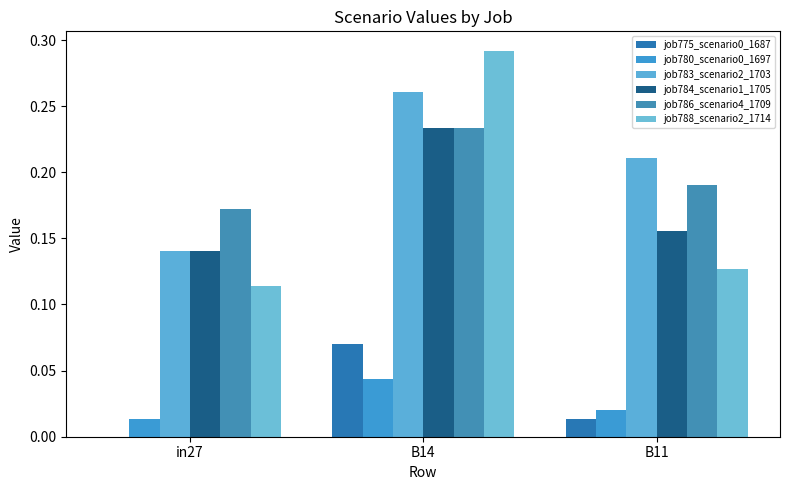

Reading left to right, extract all data points from this chart.

job775_scenario0_1687: in27=0.0	B14=0.1	B11=0.0
job780_scenario0_1697: in27=0.0	B14=0.0	B11=0.0
job783_scenario2_1703: in27=0.1	B14=0.3	B11=0.2
job784_scenario1_1705: in27=0.1	B14=0.2	B11=0.2
job786_scenario4_1709: in27=0.2	B14=0.2	B11=0.2
job788_scenario2_1714: in27=0.1	B14=0.3	B11=0.1